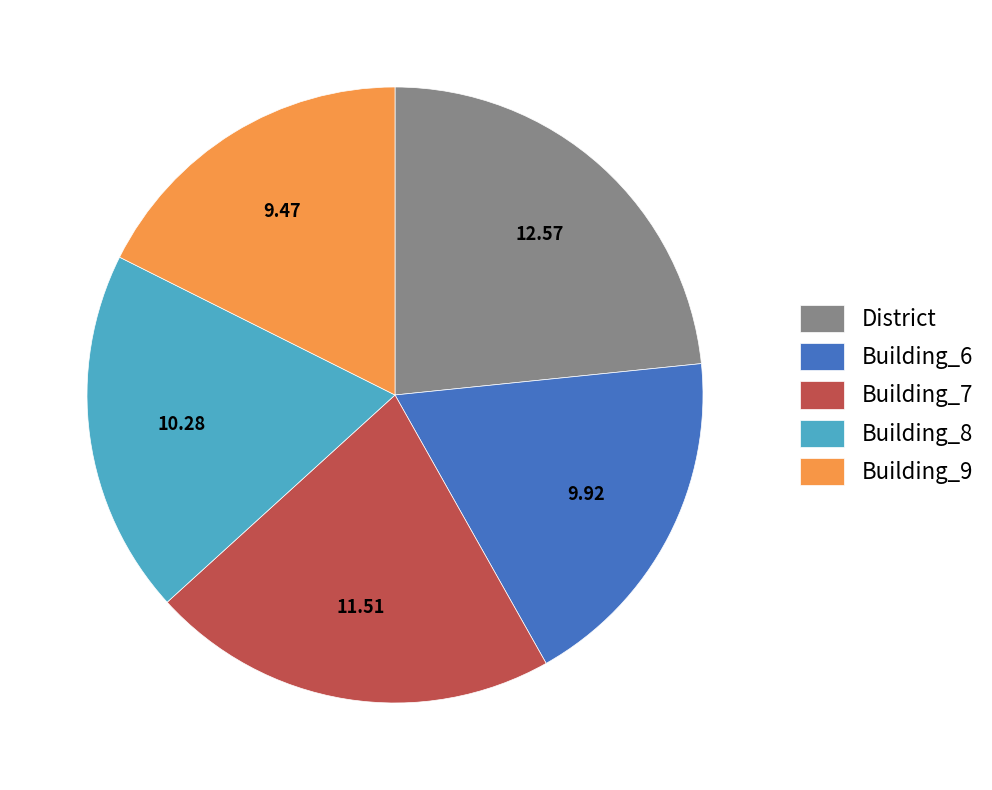

Is there any slice that represents more than half of the pie?

No